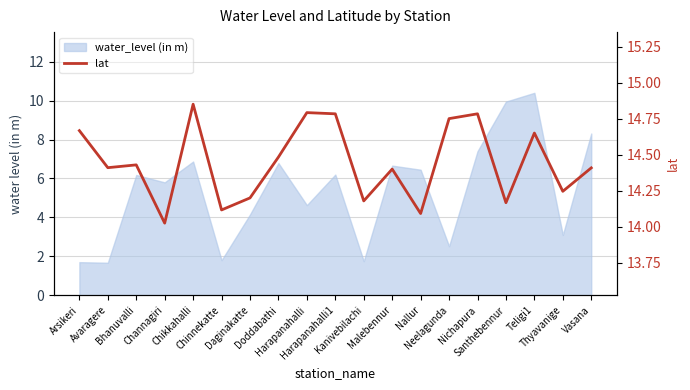

Reading left to right, list all the values displayed in this chart.

14.7	14.4	14.4	14.0	14.8	14.1	14.2	14.5	14.8	14.8	14.2	14.4	14.1	14.8	14.8	14.2	14.7	14.2	14.4